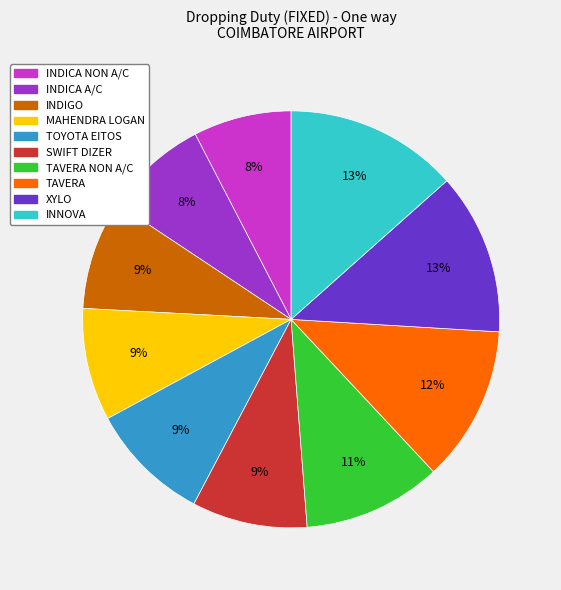

Do TAVERA NON A/C and MAHENDRA LOGAN together represent more than half of the pie?

No